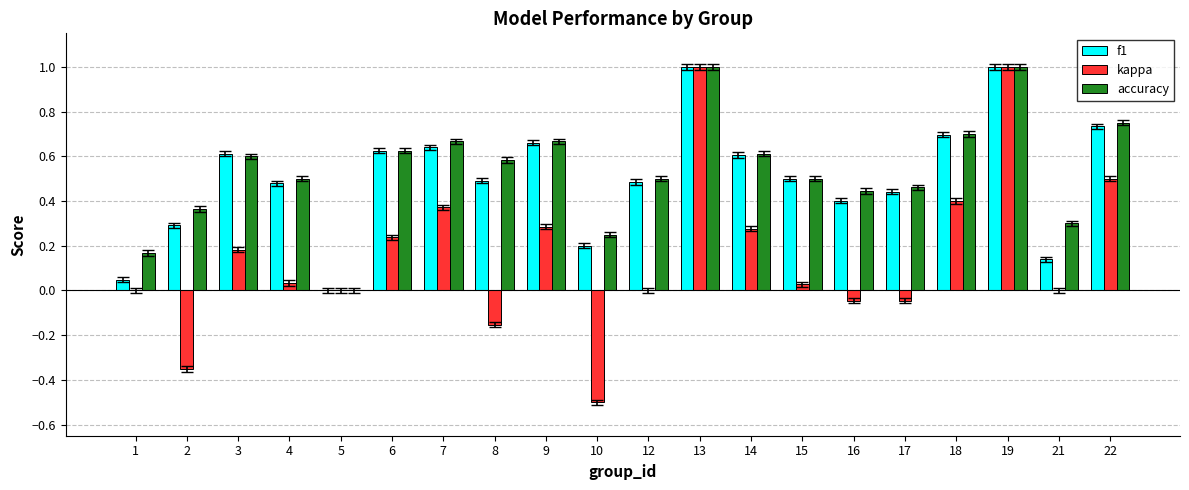

Between 8 and 14, which series saw the biggest shift?

kappa